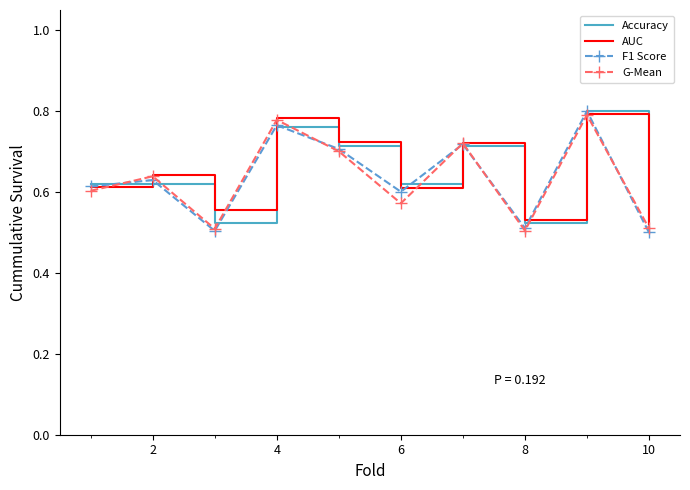

What are all the series names shown in the legend?

Accuracy, AUC, F1 Score, G-Mean